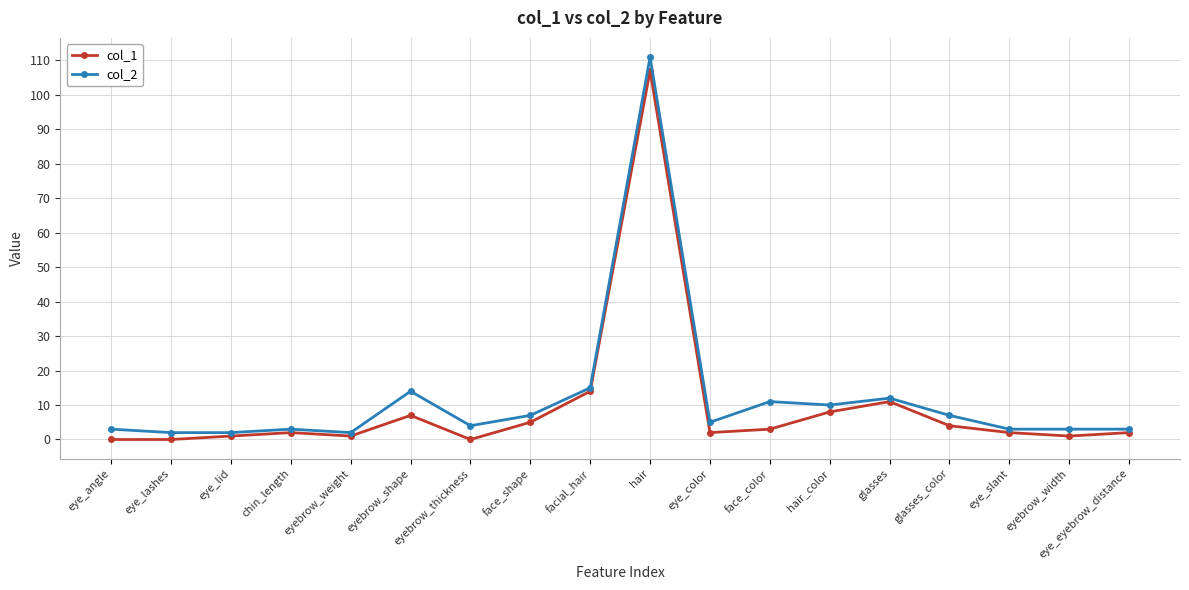

At how many categories does at least one series exceed 0?

18